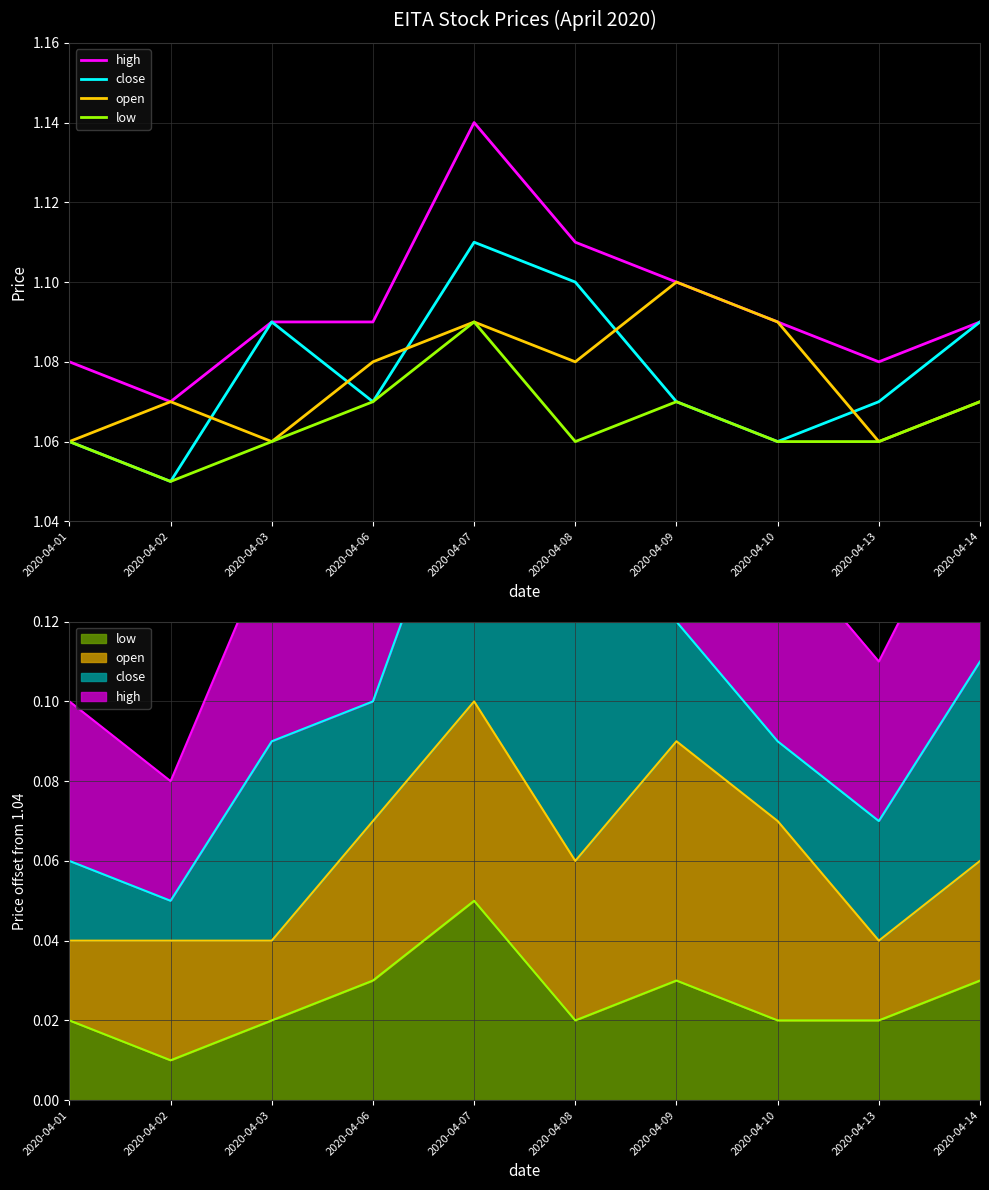

Is it true that close equals 1.1 at 2020-04-10?

True